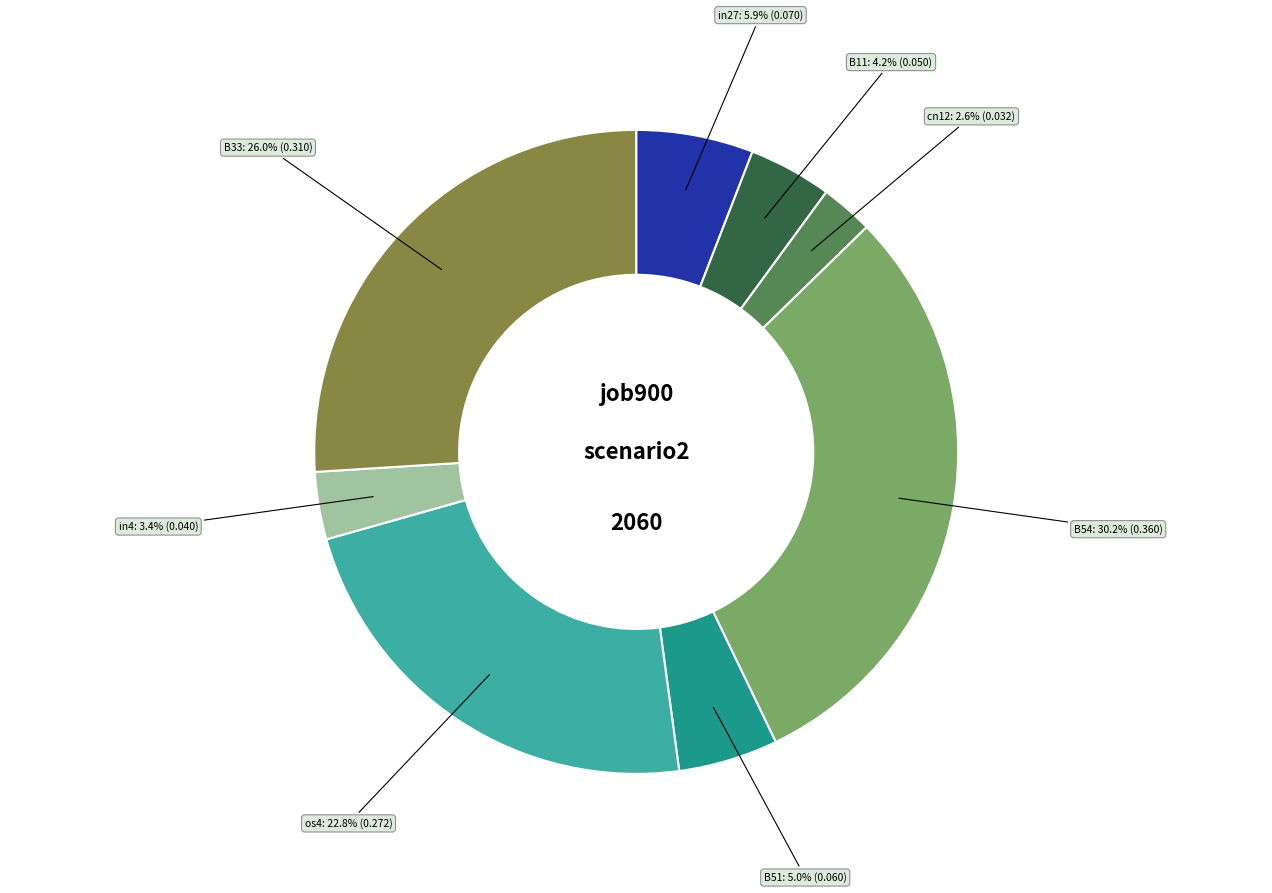

Count the number of slices in the pie.

8